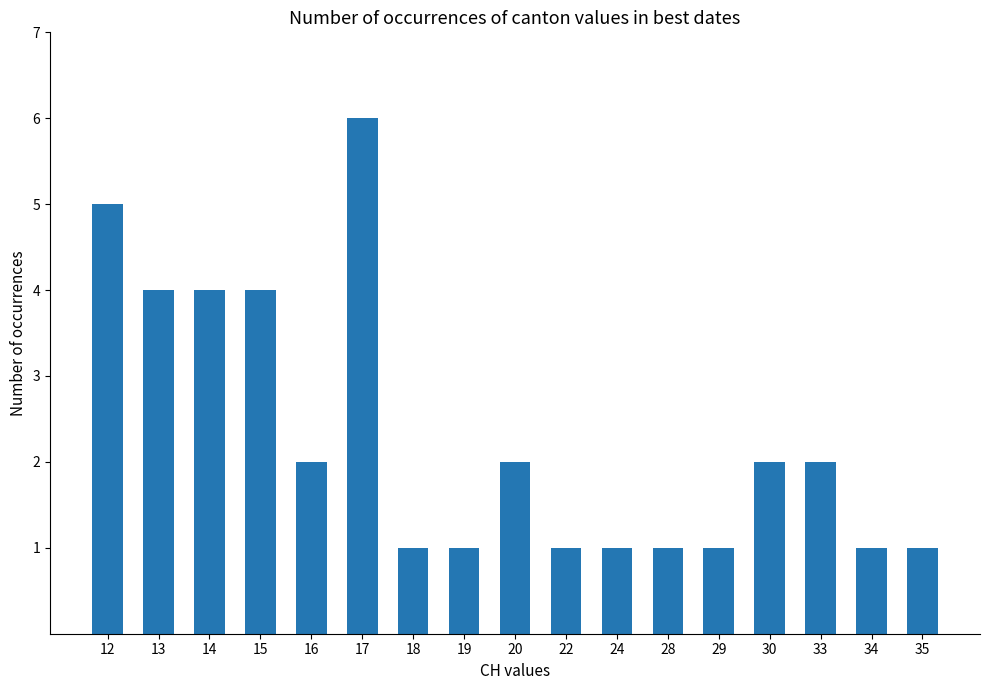

What is the change in value from 22 to 33?

+1